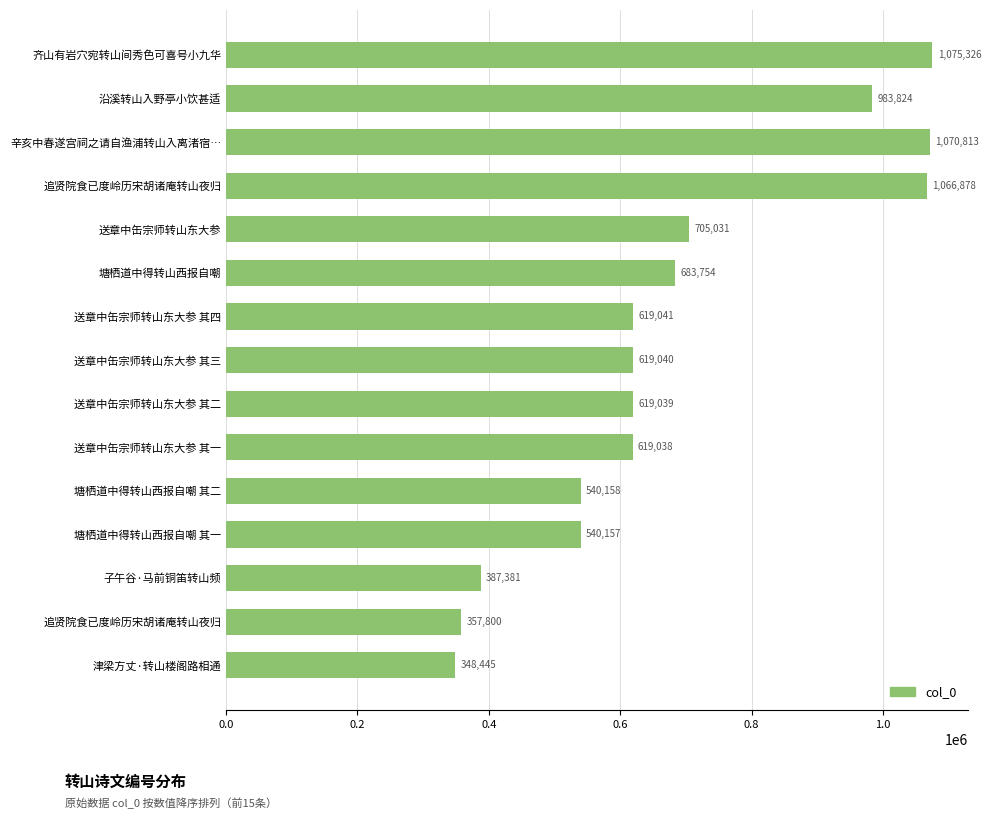

Are the bars grouped side by side (vs. stacked)?

No